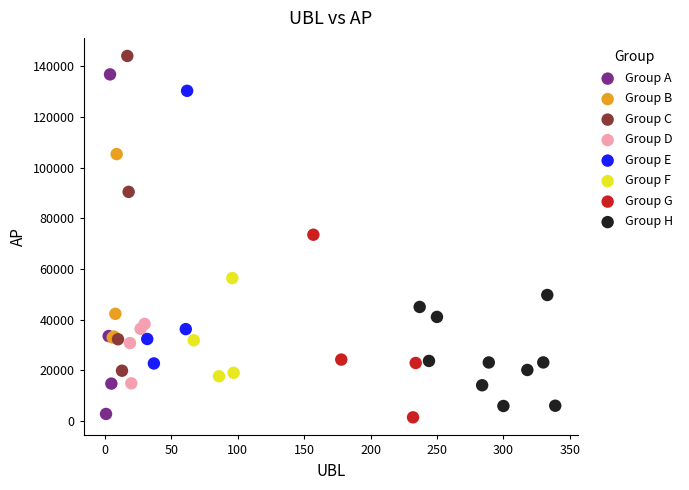

Which series has the largest Y range (max minus min)?

Group A